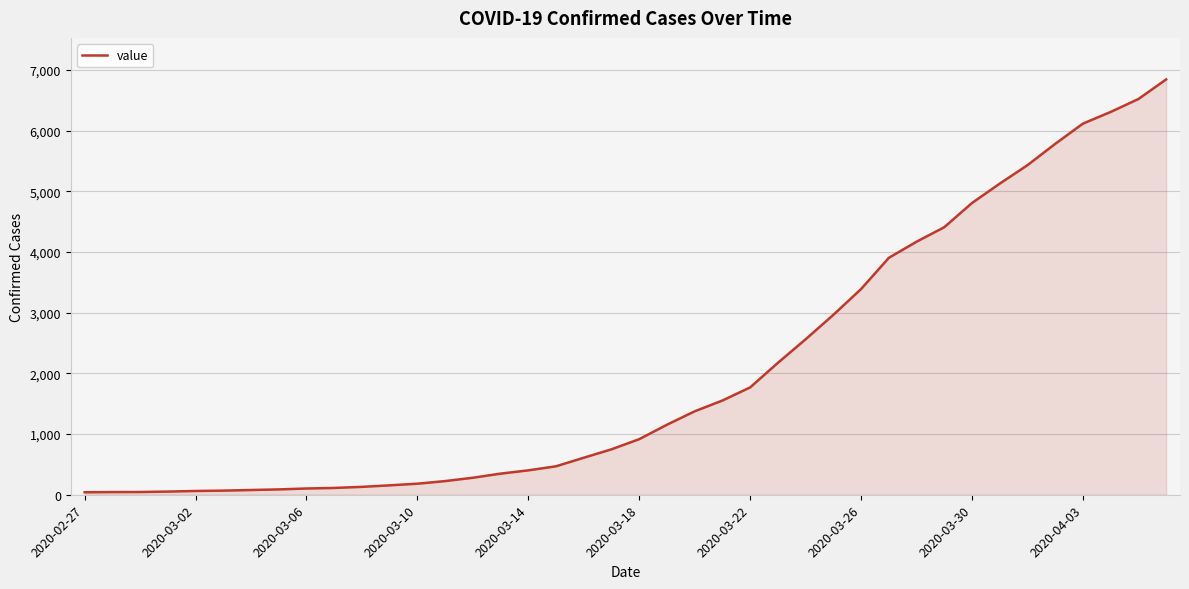

What is the greatest value displayed?

6844